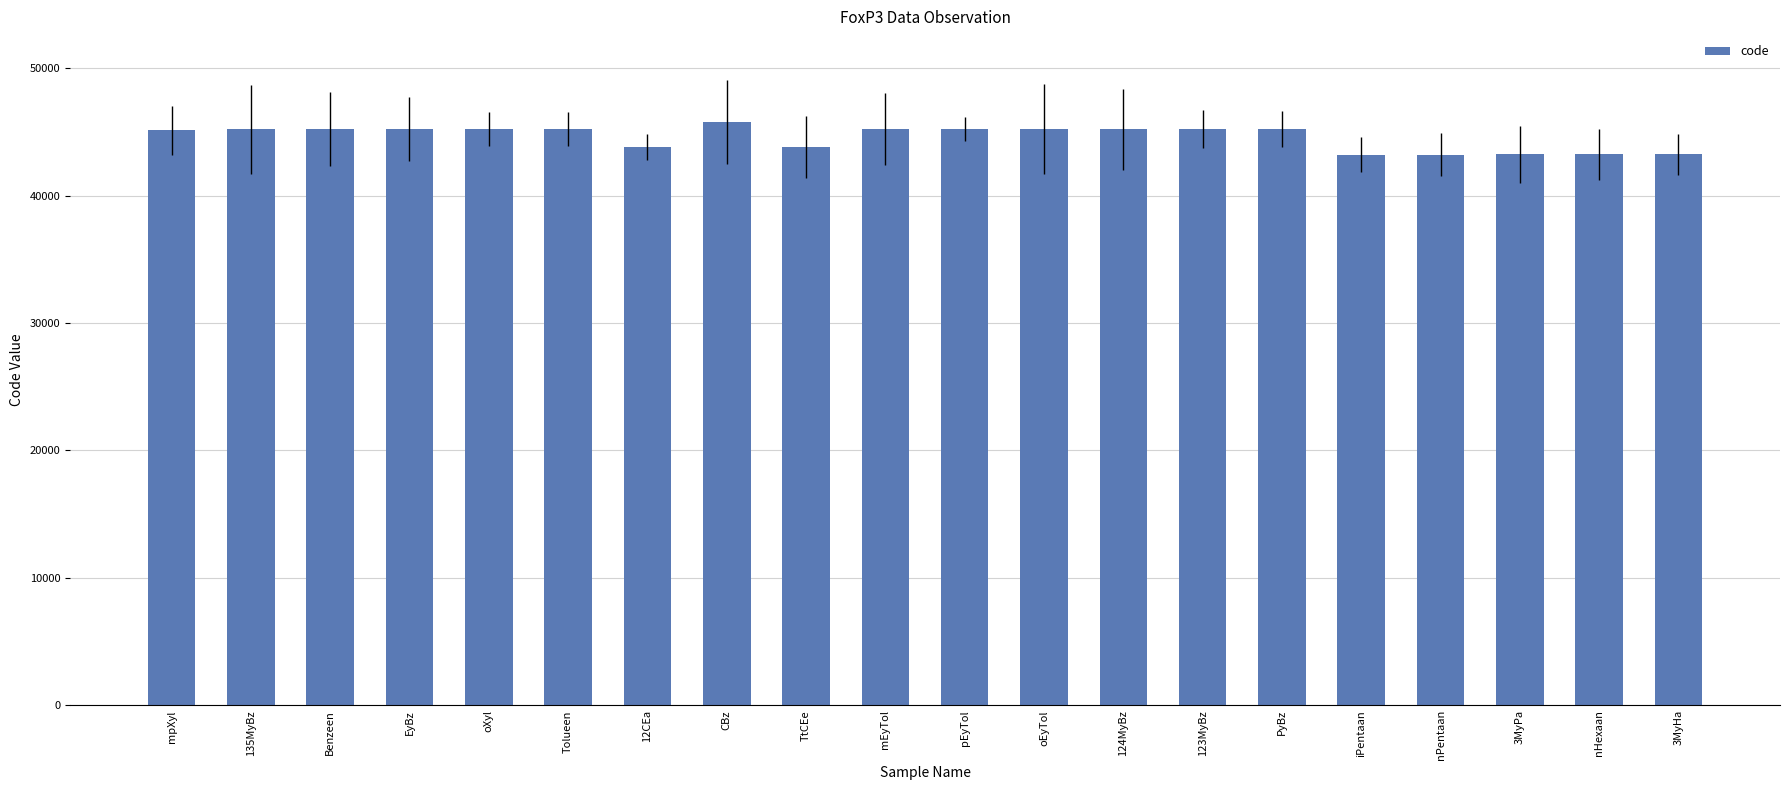

The value at 123MyBz is 76976. True or false?

False